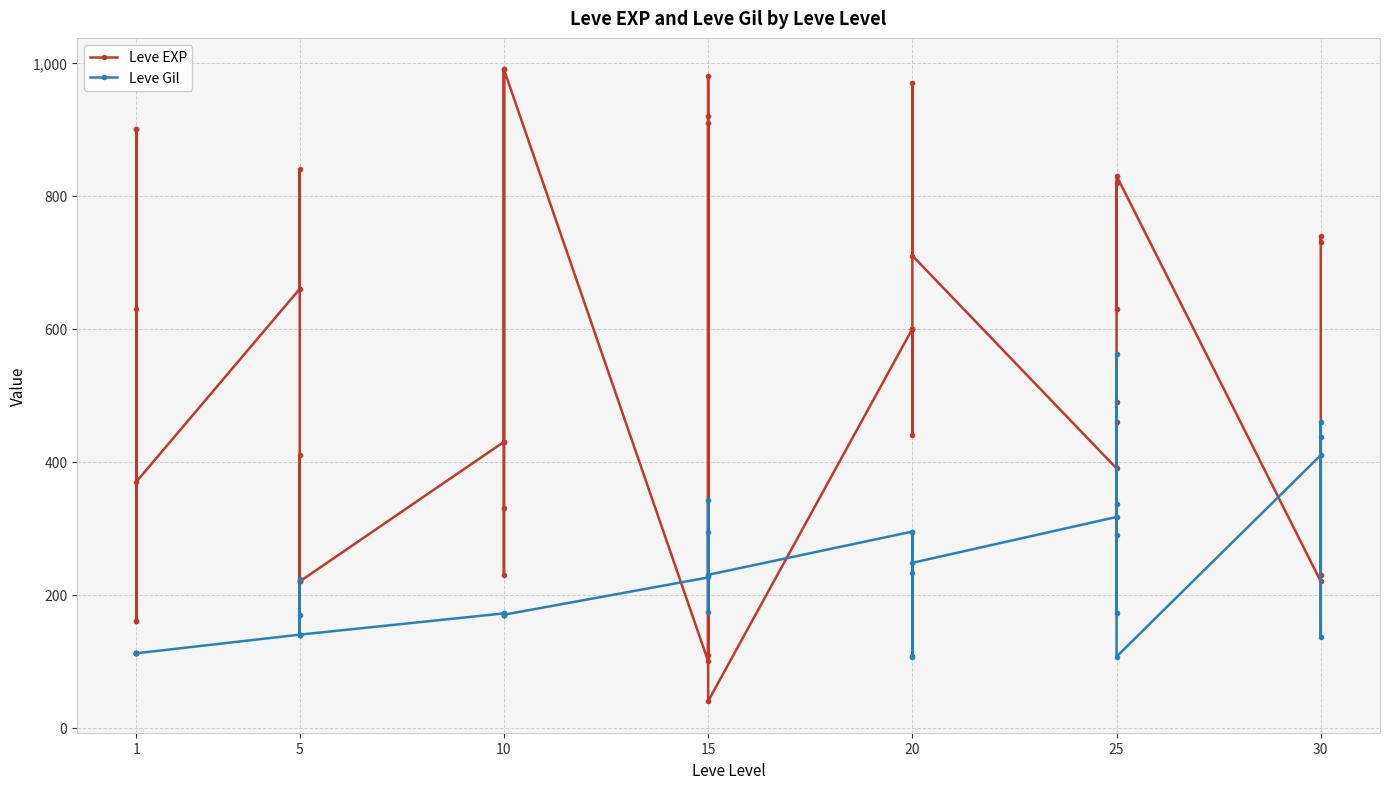

Reading right to left, list all the values displayed in this chart.

Leve EXP: 730	740	230	220	830	630	820	490	460	390	710	970	600	600	440	600	40	980	920	110	910	100	990	430	990	230	330	430	220	220	410	220	840	660	370	900	160	160	900	630
Leve Gil: 438	136	460	410	107	562	336	172	290	317	248	108	295	232	107	295	230	343	230	295	174	226	170	172	170	170	170	172	140	170	140	140	224	140	112	112	113	113	112	112